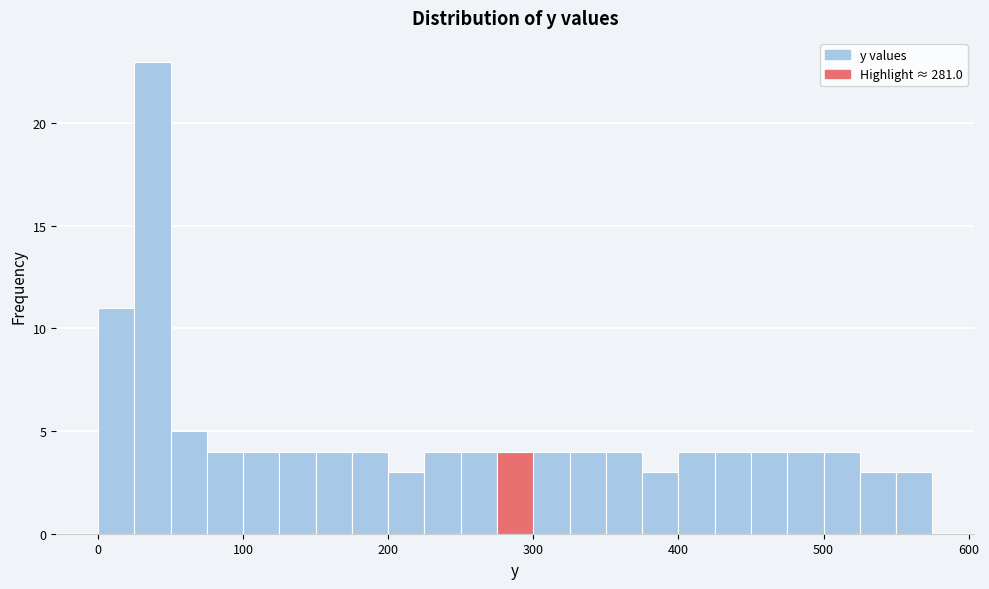

Around what value on the x-axis is the tallest bar? Give the approximate position of its centre, as read against the axis.

40